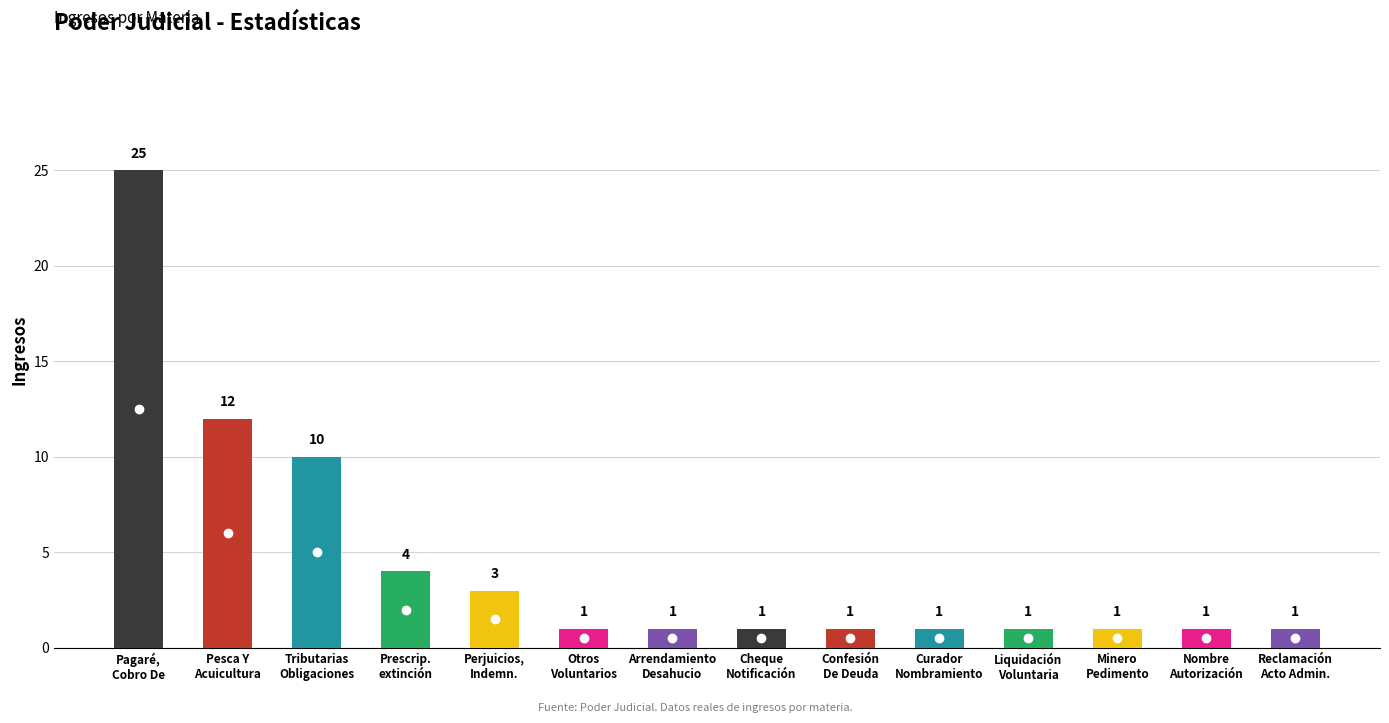

Does the chart contain stacked bars?

No